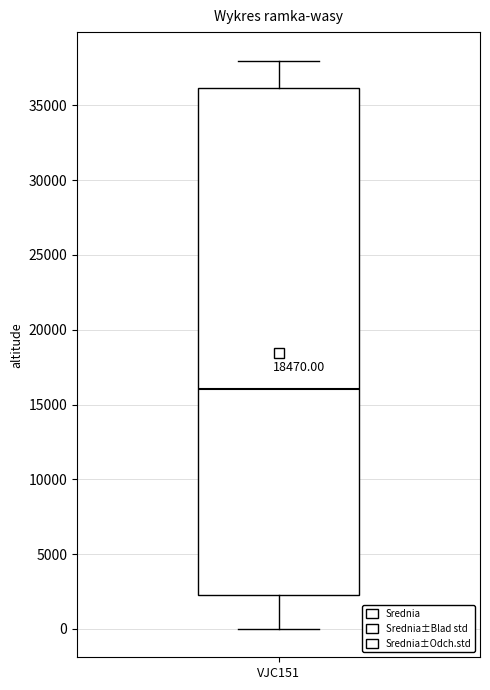

Read this box plot against the y-axis: the position of the median line, the range covered by the box, and the ends of both whiskers. The values are not printed on the chart, so give them approximately, as read against the axis.

median 16000, box 2000 to 36000, whiskers 0 to 38000